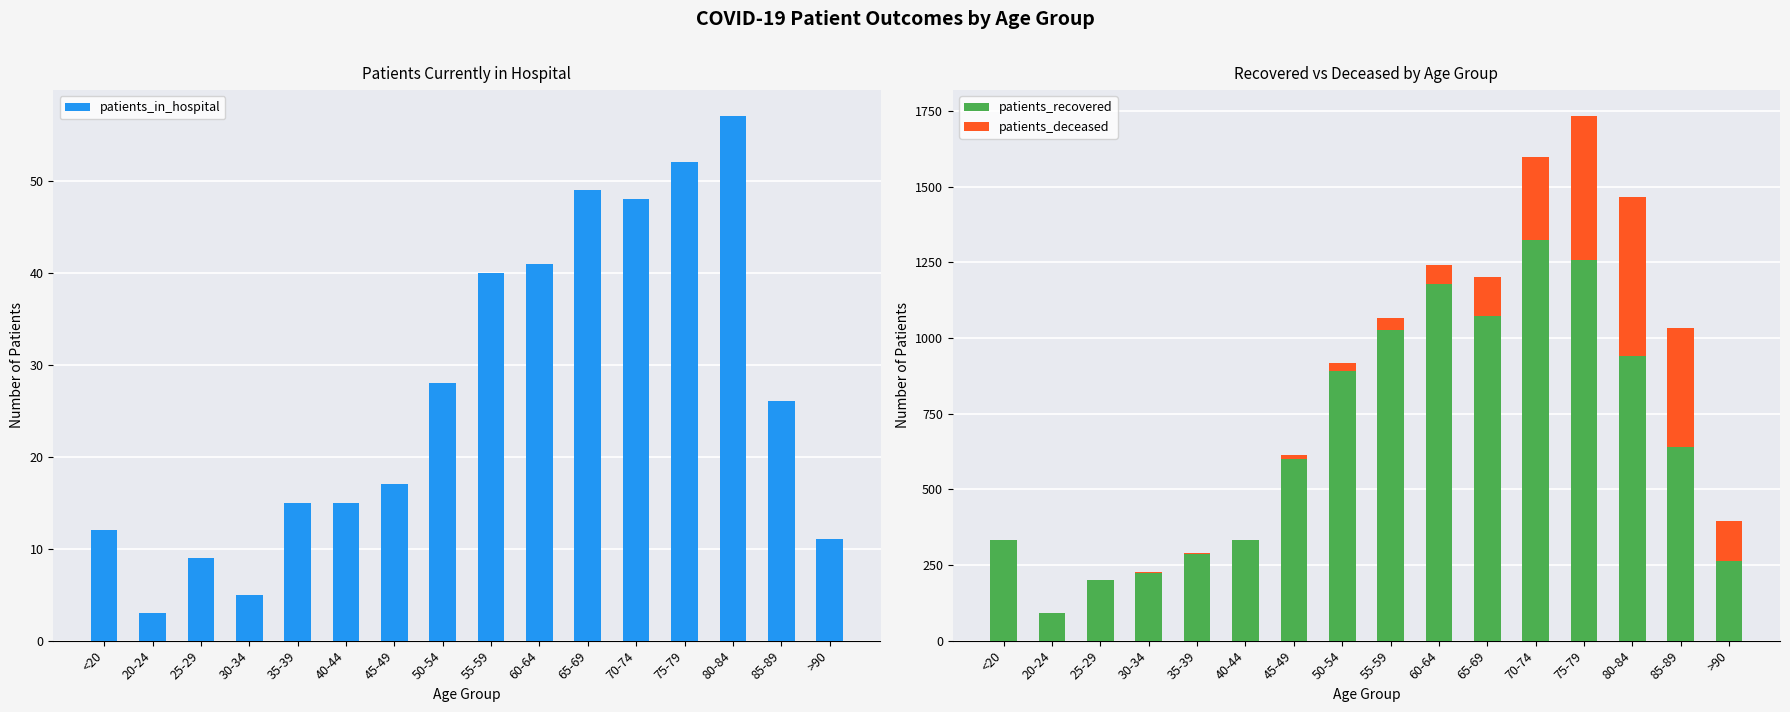

What is the total value across all series at 35-39?

305